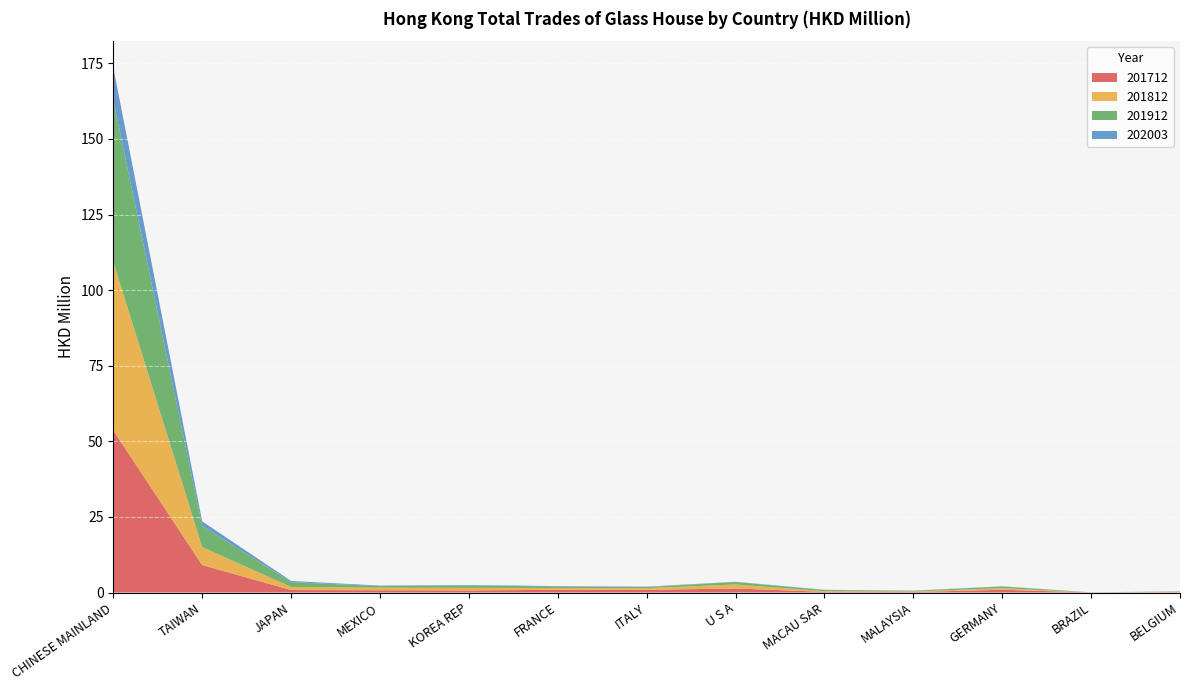

Reading right to left, list all the values displayed in this chart.

201712: 0.1	0.0	0.9	0.2	0.2	1.3	0.9	0.9	0.7	0.8	0.8	9.1	53.6
201812: 0.1	0.0	0.5	0.2	0.2	1.3	0.6	0.6	0.8	0.8	1.0	5.9	55.7
201912: 0.1	0.0	0.5	0.2	0.4	0.8	0.4	0.5	0.8	0.5	1.6	7.0	53.5
202003: 0.0	0.0	0.1	0.1	0.1	0.1	0.1	0.1	0.2	0.2	0.4	1.5	10.8